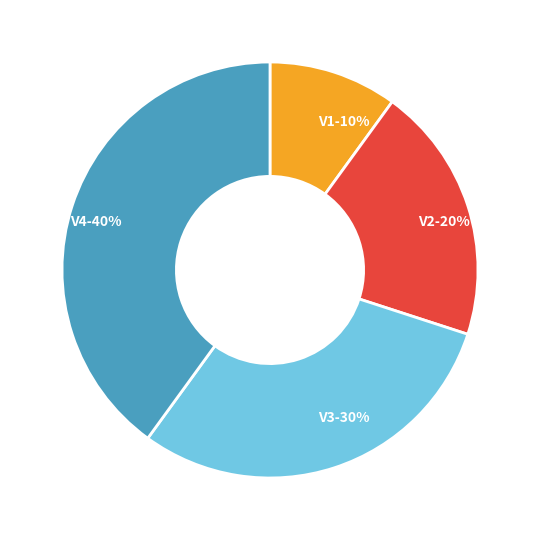

True or false: V1 accounts for 10% of the total.

True